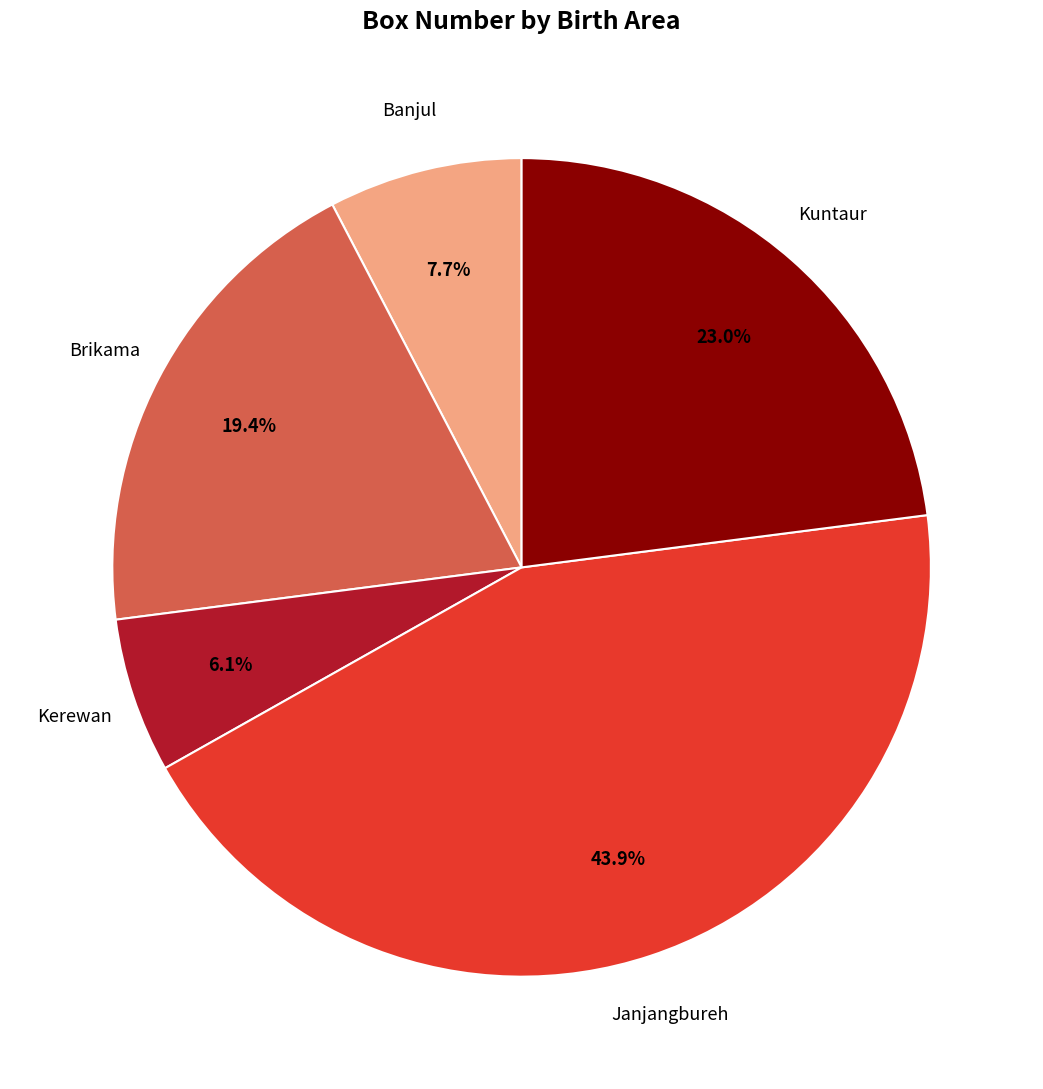

Is there a majority slice in this chart?

No